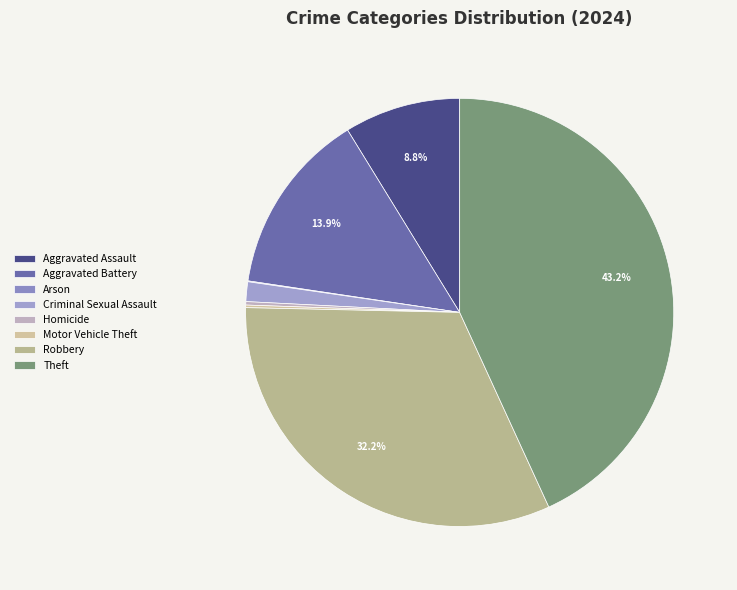

What percentage is the Robbery slice, to the nearest percent?

32%